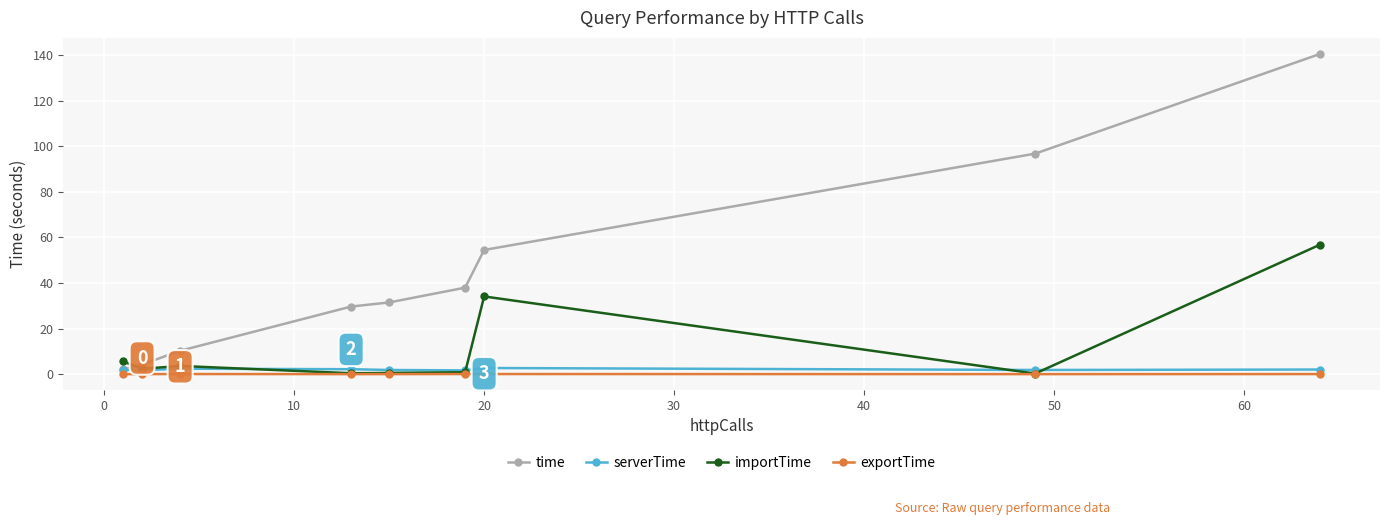

Which series has the largest total across all categories?

time